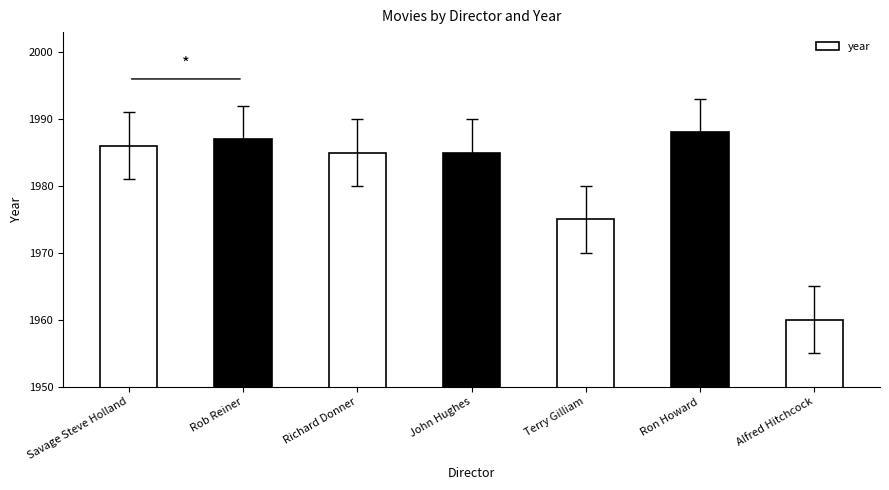

What is the sum of the values at Ron Howard and Terry Gilliam?

3963